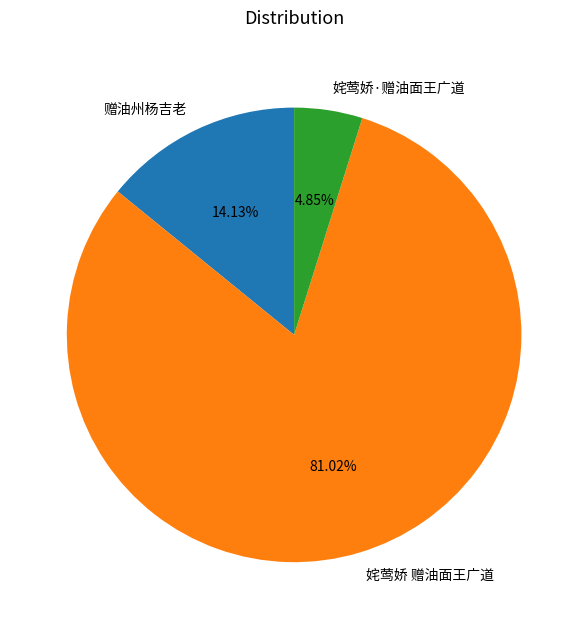

Rank the categories by value from highest to lowest.

姹莺娇 赠油面王广道, 赠油州杨吉老, 姹莺娇·赠油面王广道